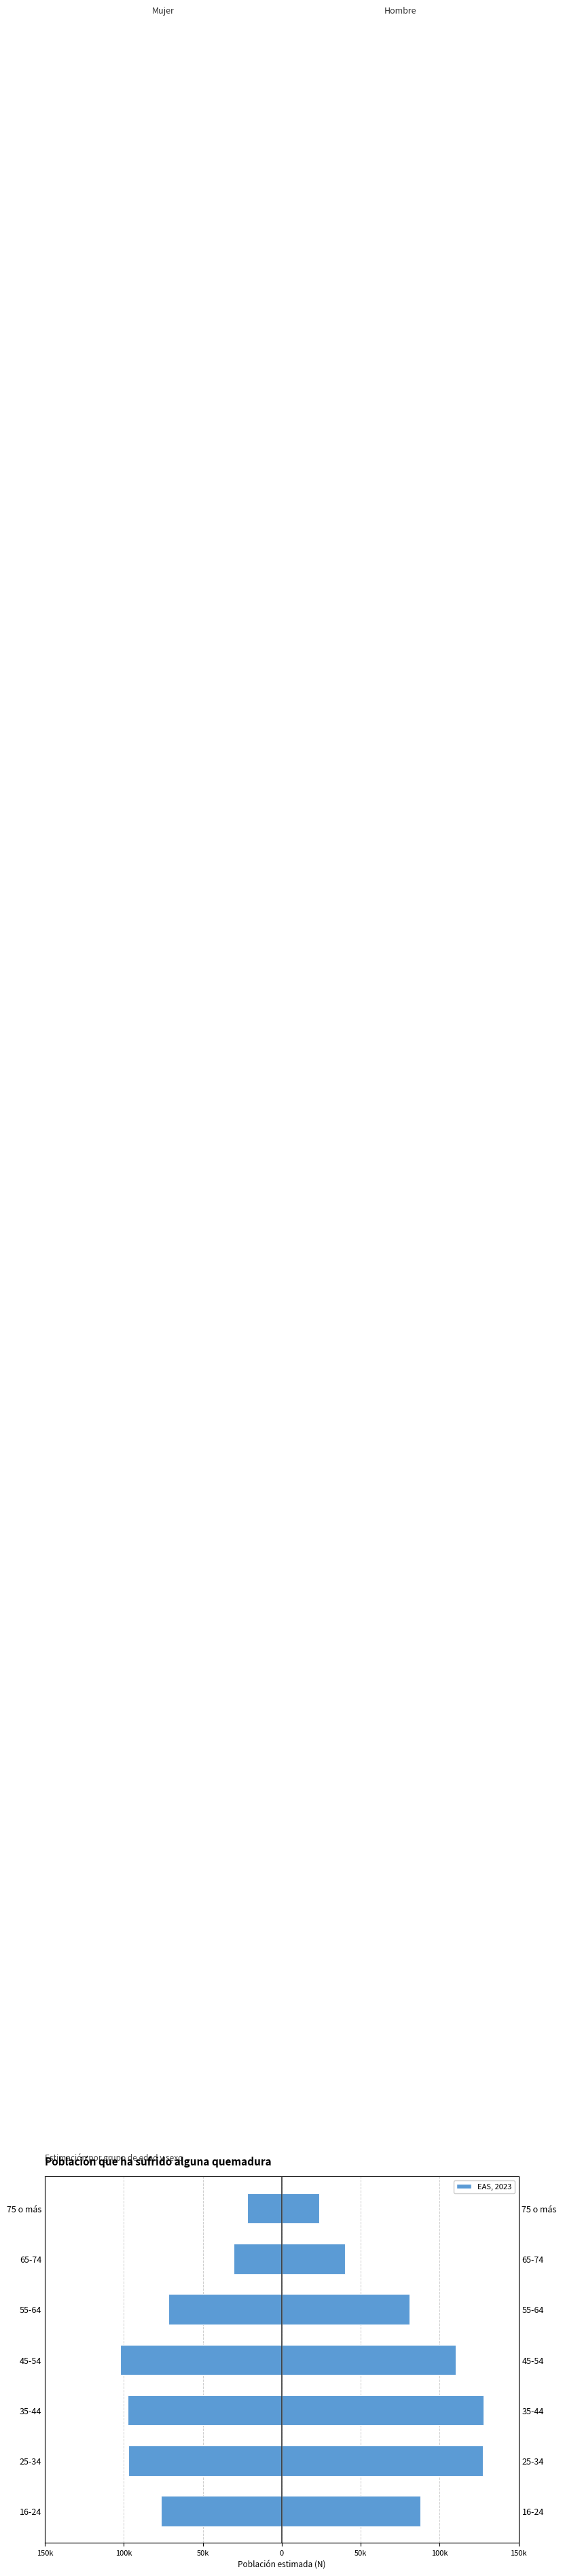

The value of Mujer at 35-44 is -154806. True or false?

False